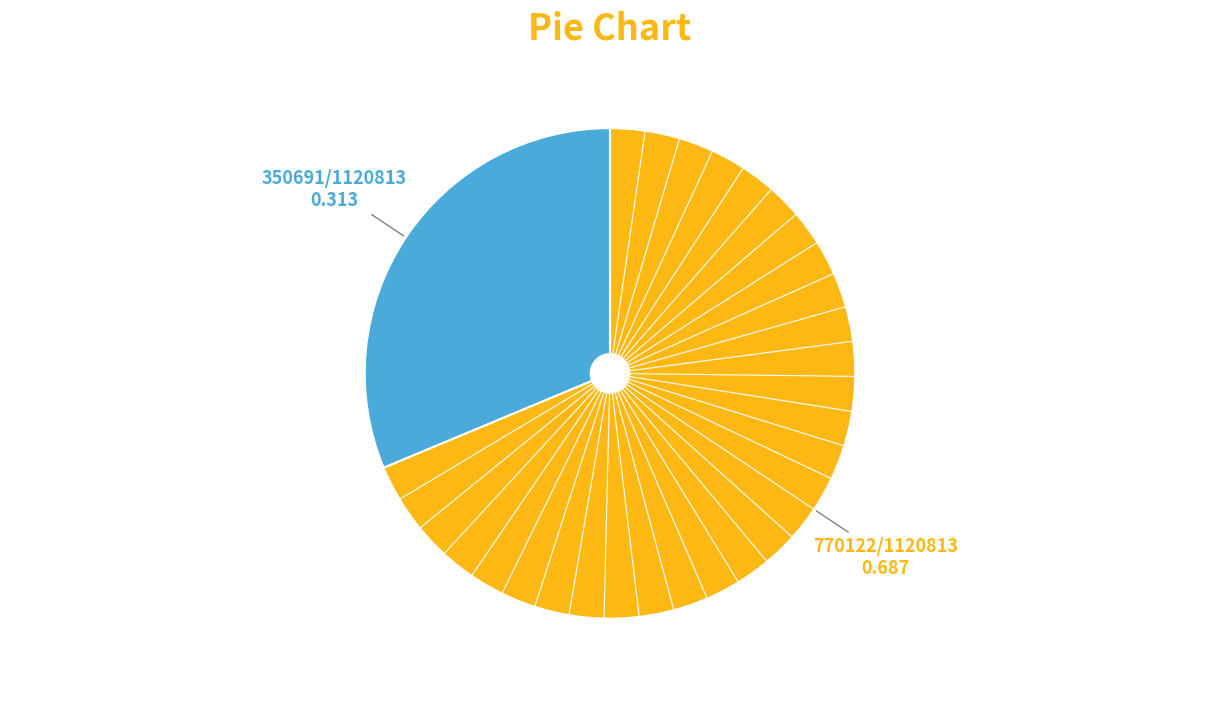

Is there a majority slice in this chart?

Yes